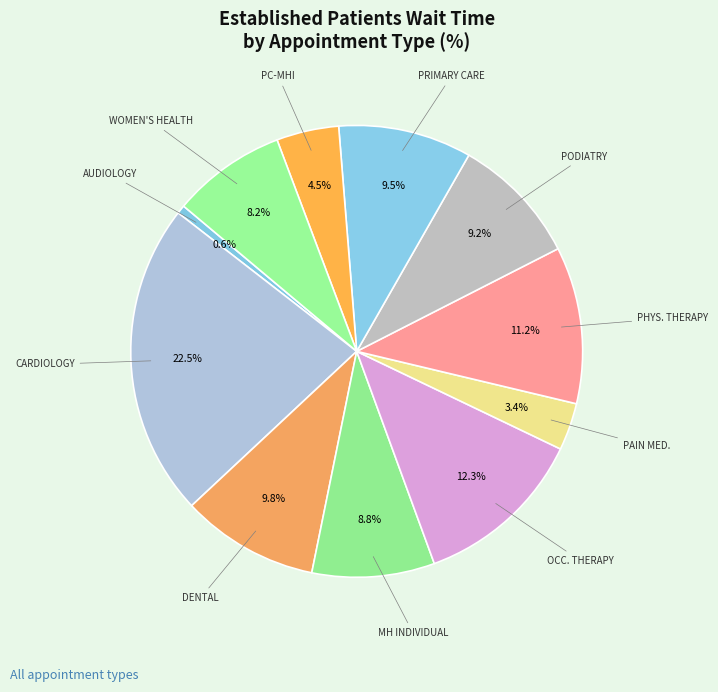

Which category has the smallest portion of the pie?

AUDIOLOGY